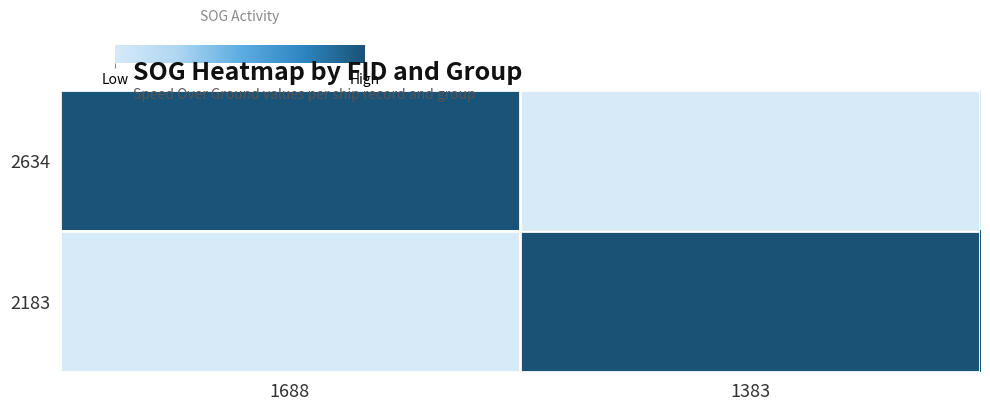

What is the greatest value displayed?

54.3